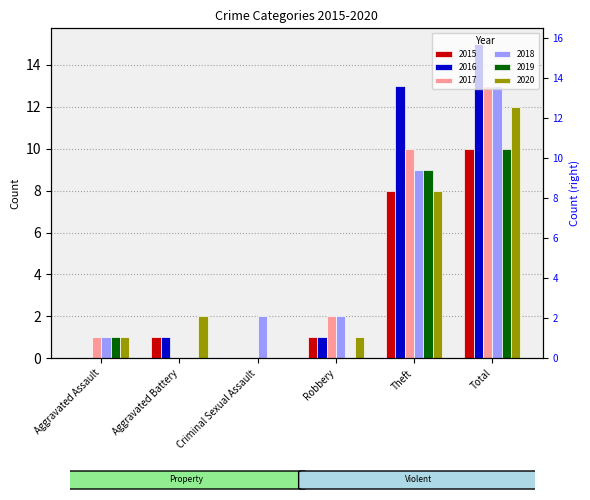

What is the sum of the 2016 values at Theft and Aggravated Battery?

14